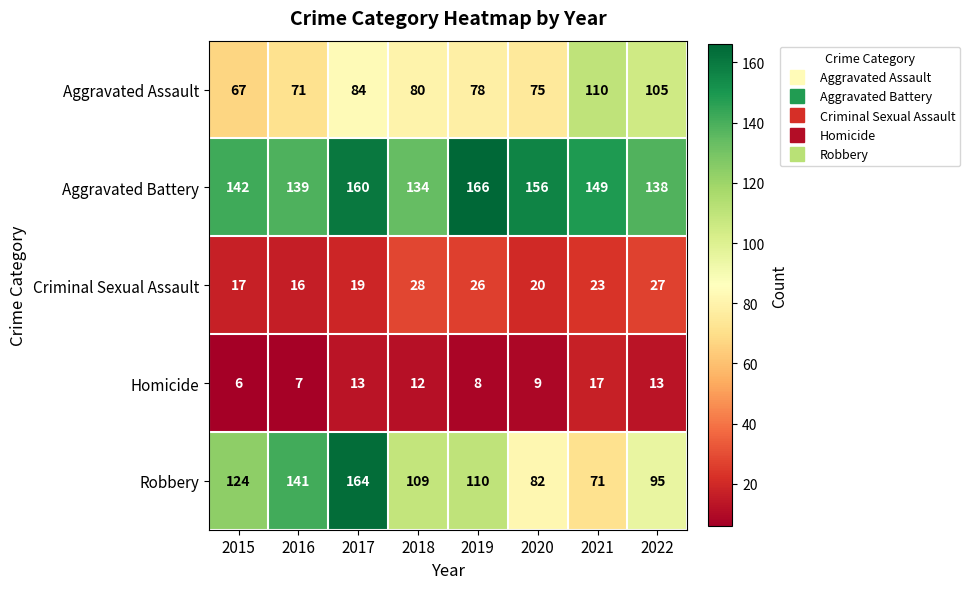

At how many categories does at least one series exceed 110?

8